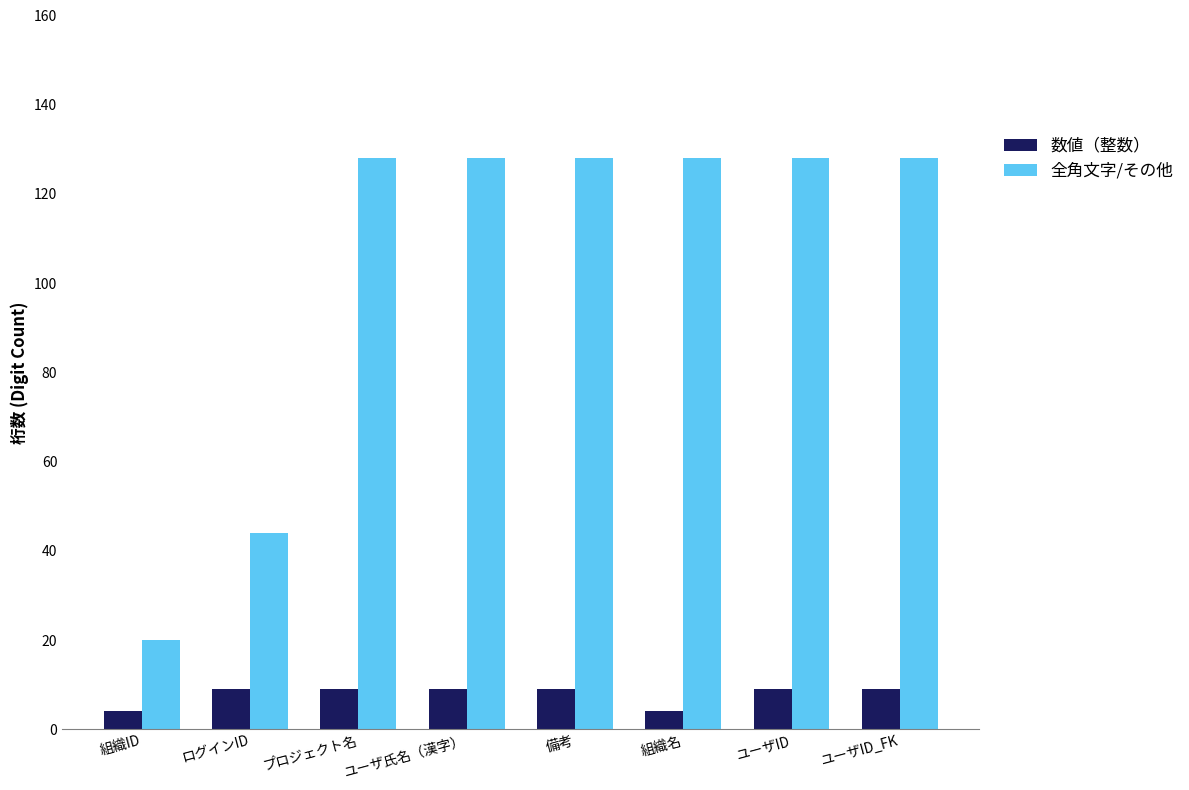

What is the label of the 3rd bar from the left?

プロジェクト名